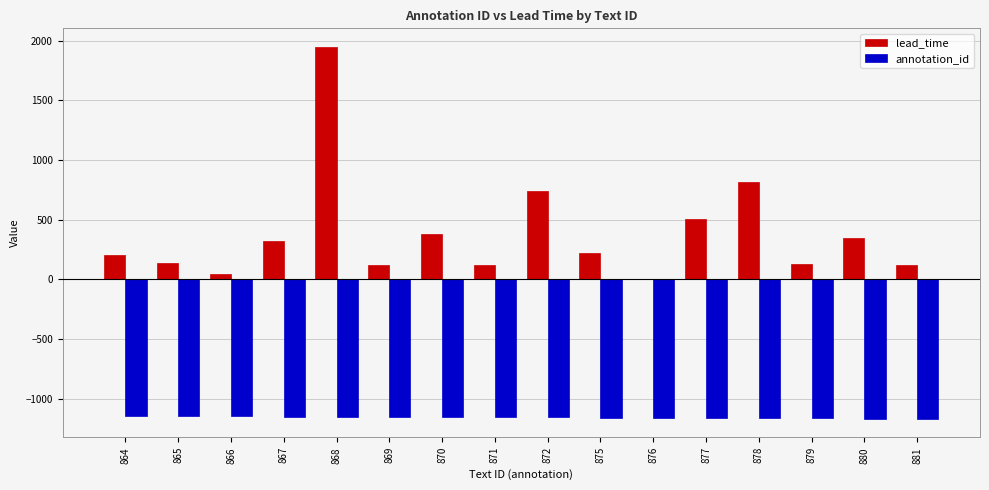

Is it true that lead_time equals 459.1 at 867?

False